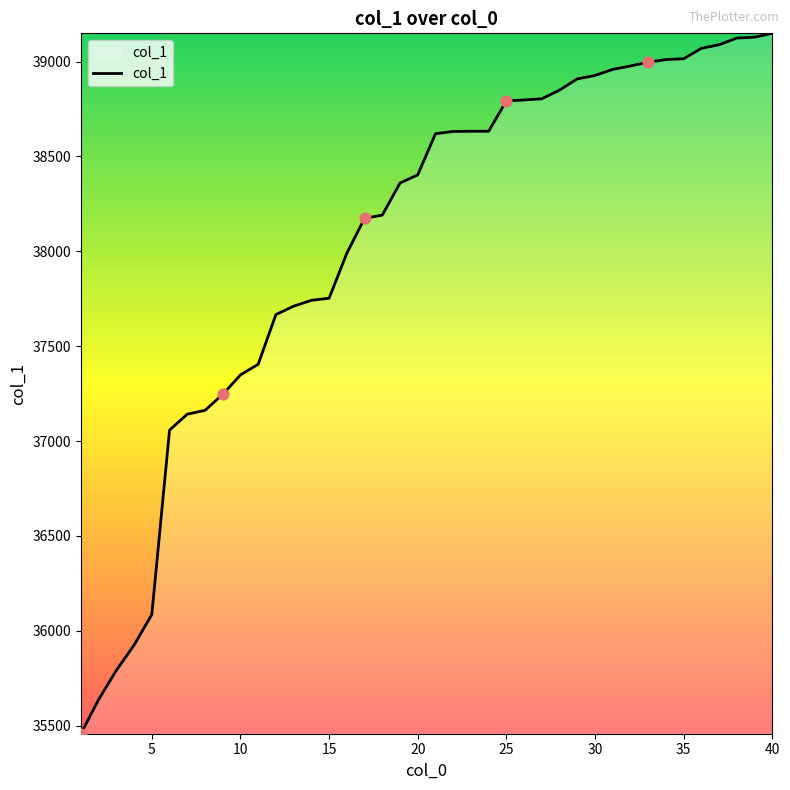

What is the greatest value displayed?

39149